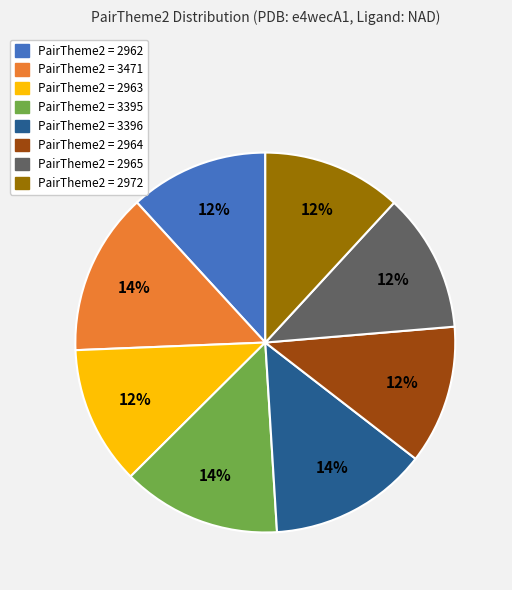

Is there any slice that represents more than half of the pie?

No